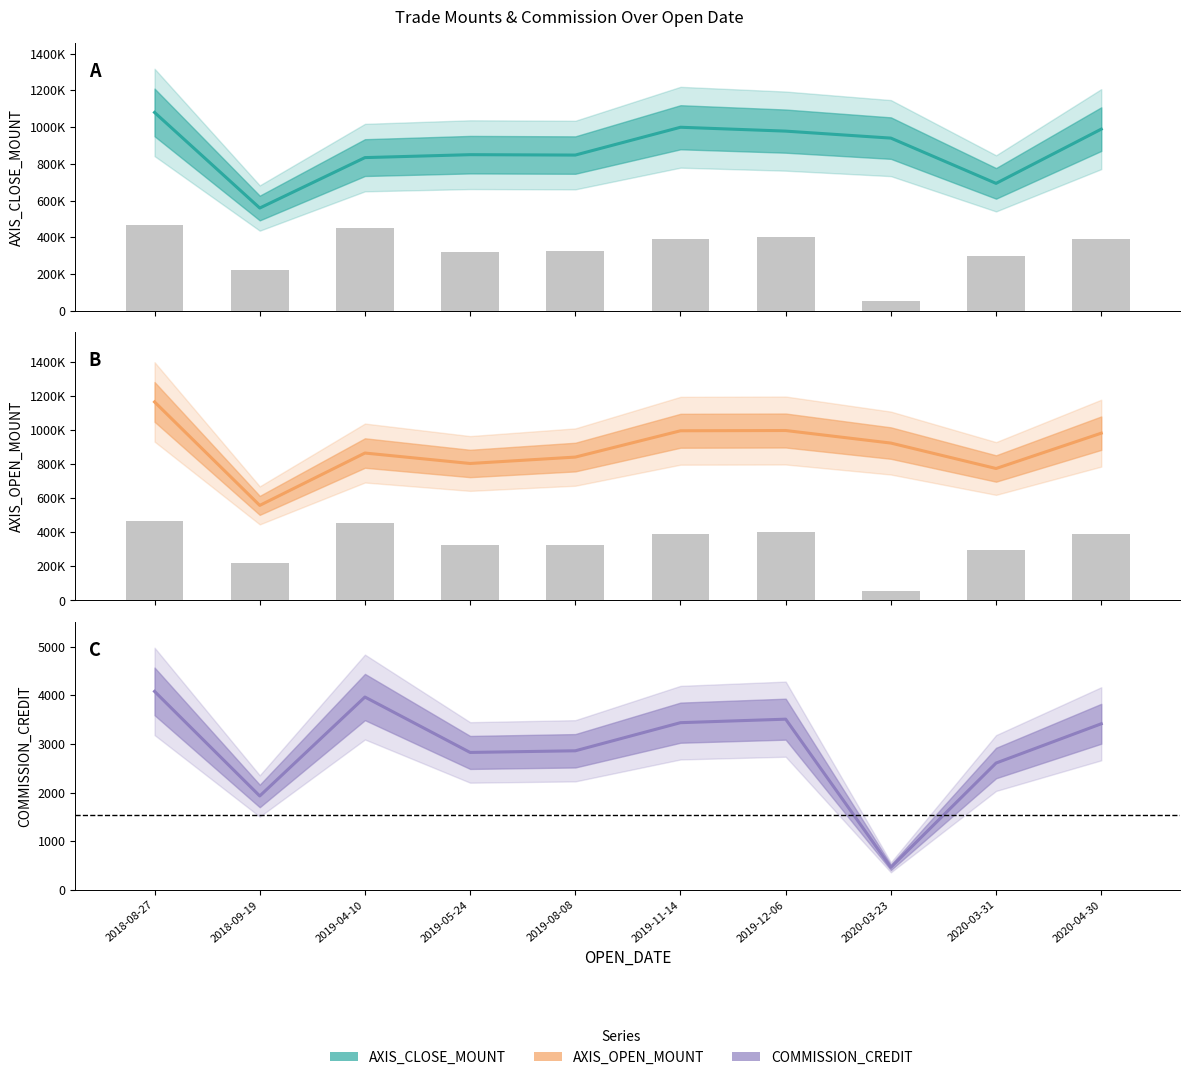

What is the value of the AXIS_CLOSE_MOUNT bar at the 1st from the left?

1079600